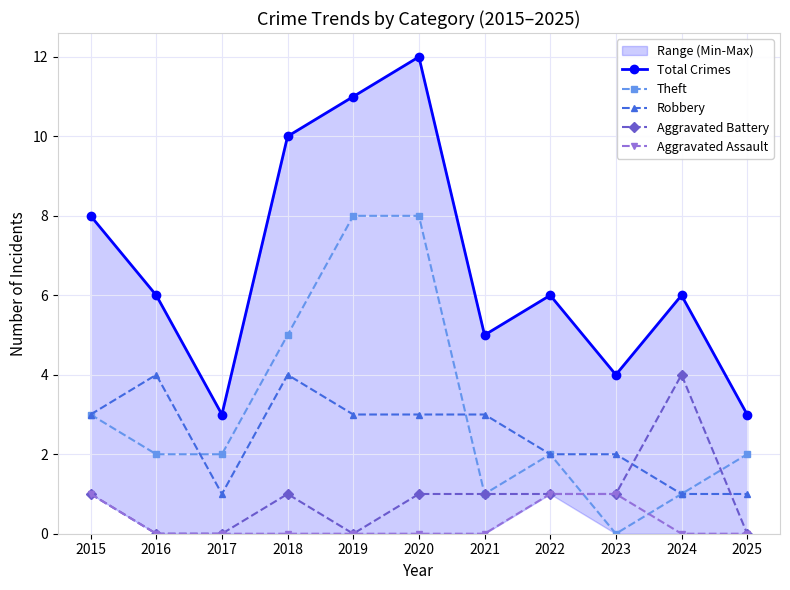

Which category has the highest value across all series?

2020